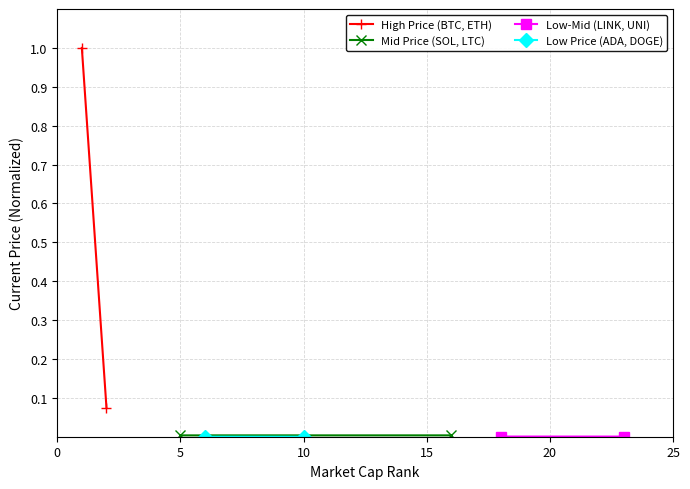

What is the maximum value shown in the chart?

1.0